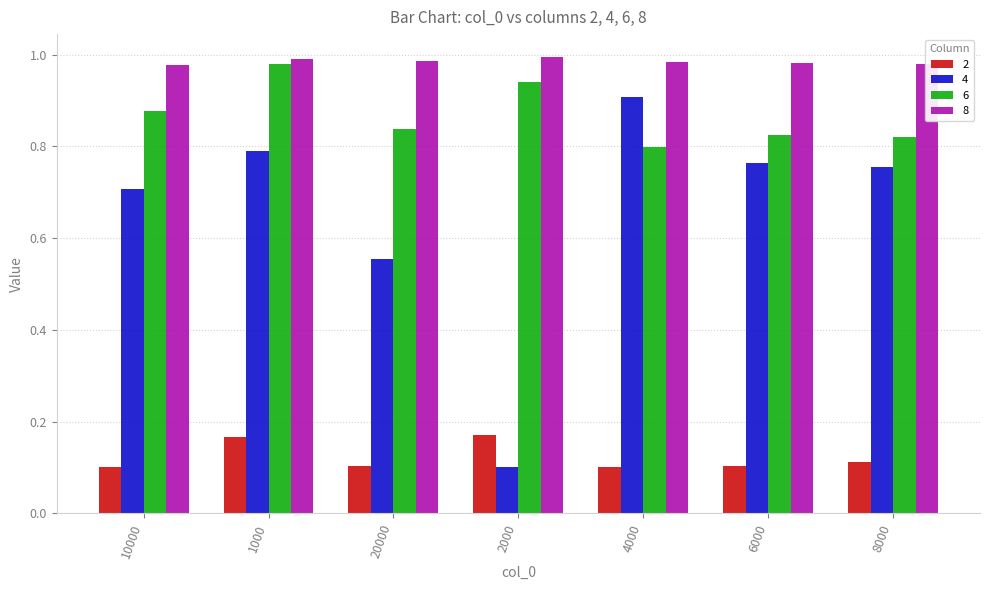

How many 6 values are between 0 and 1?

7